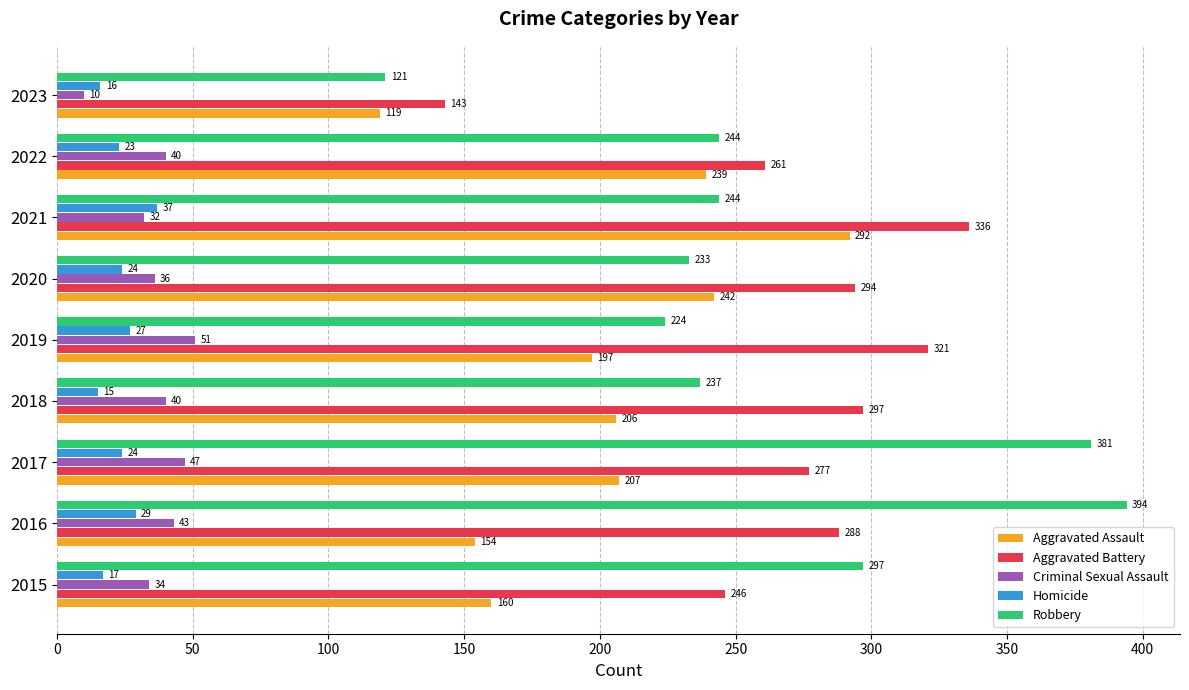

What is the difference between the second highest and minimum values in the Aggravated Assault series?

123